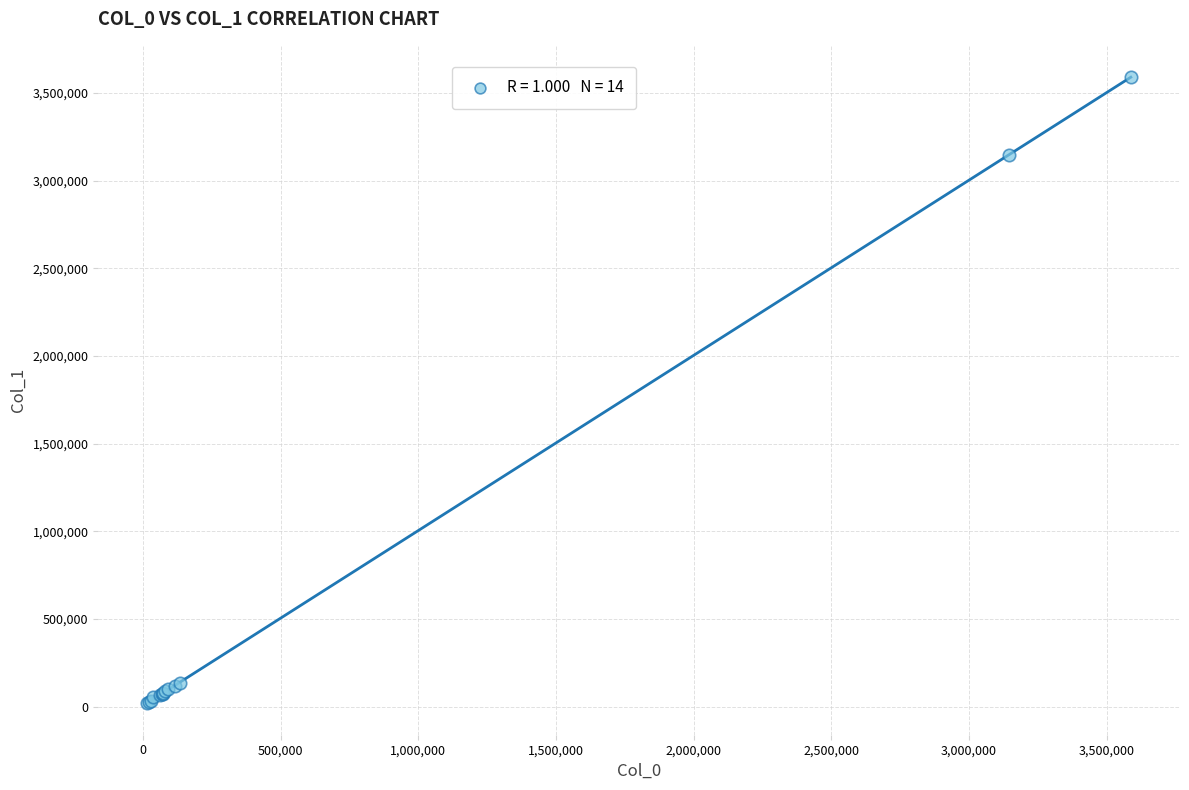

What Y value in the scatter plot is closest to 1803728?

3148104.0